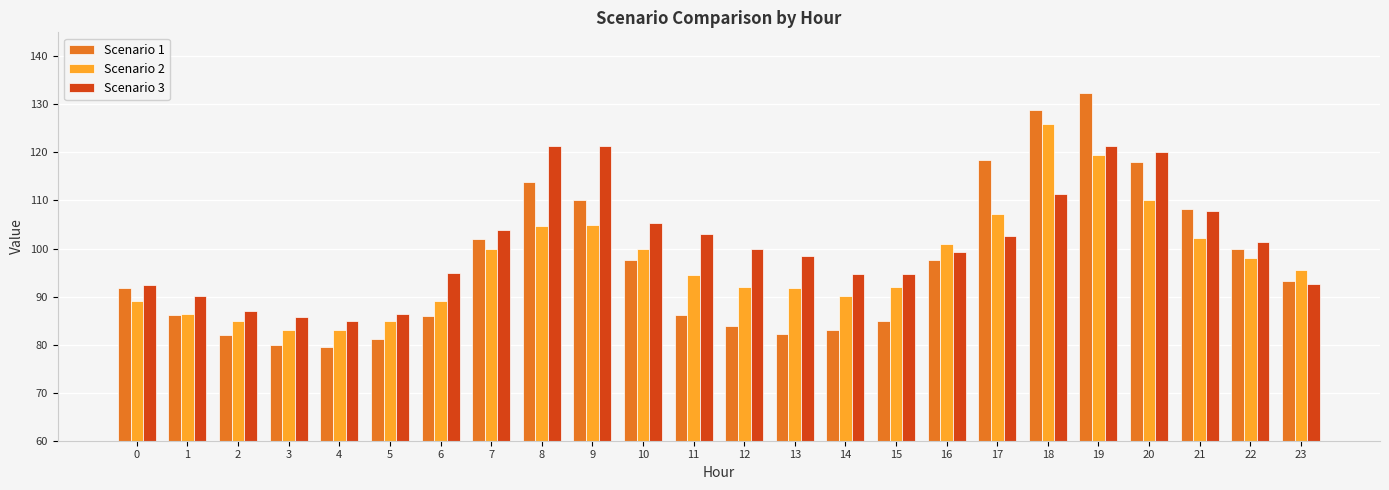

Is the value of Scenario 3 at 22 greater than the value of Scenario 2 at 22?

Yes